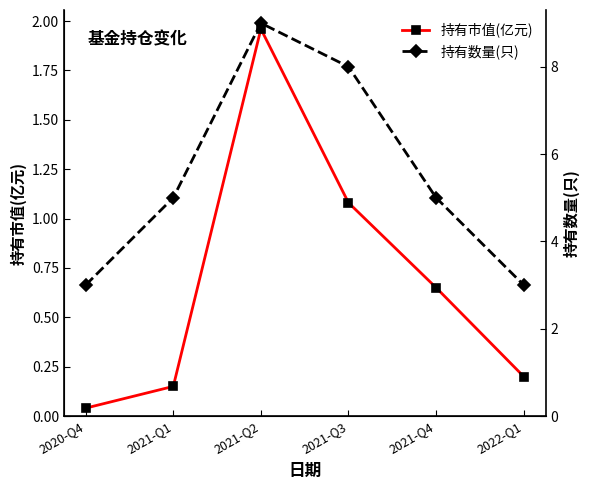

True or false: 持有市值(亿元) has a value of 1.7 at 2021-Q3.

False